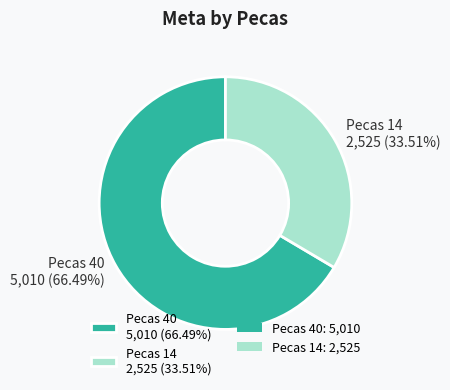

Count the number of slices in the pie.

2